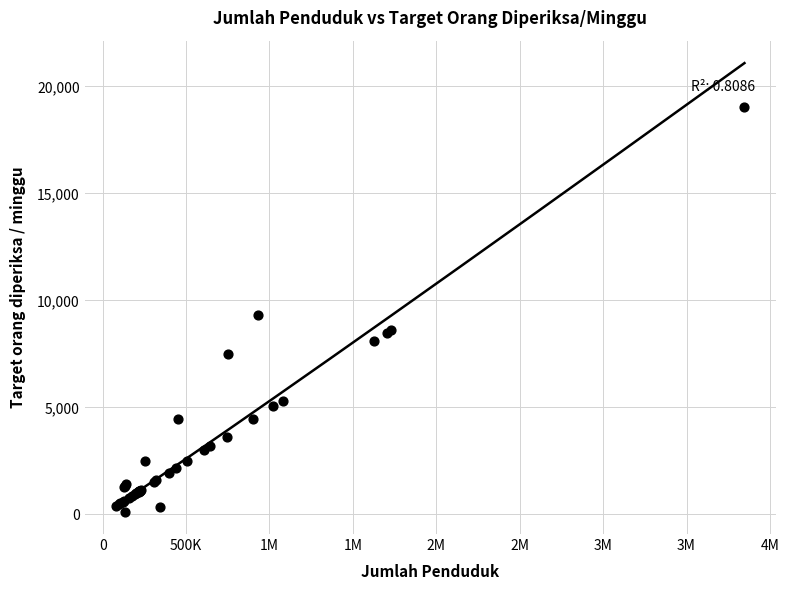

What Y value in the scatter plot is closest to 9593?

9303